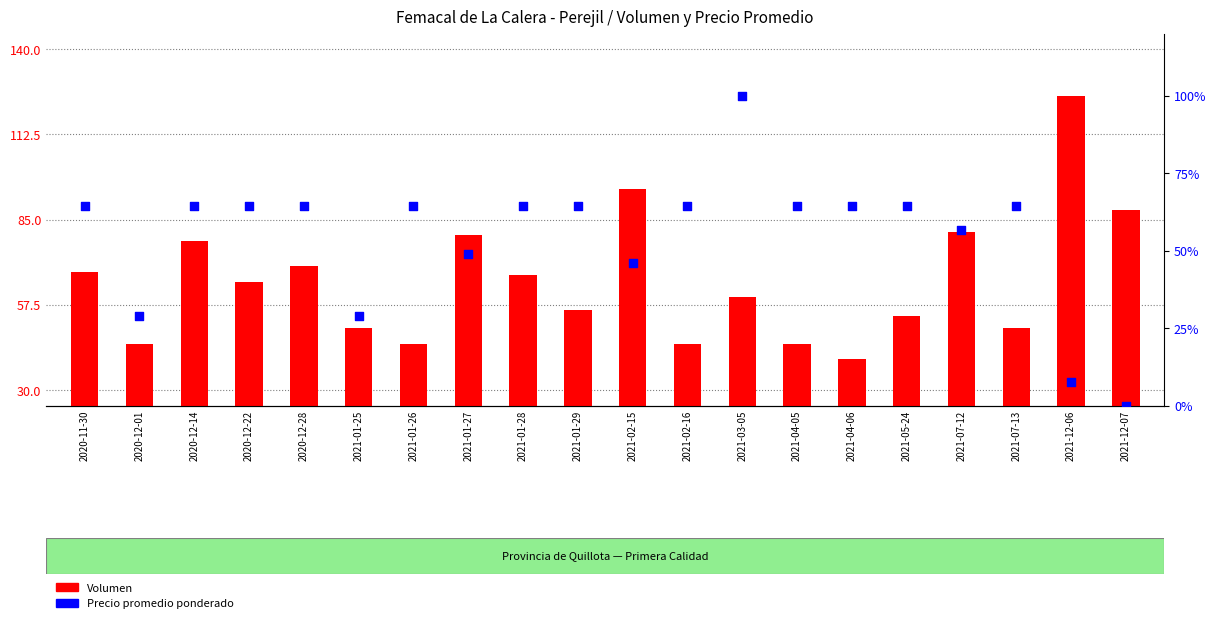

Which series contains the highest Y value?

Volumen